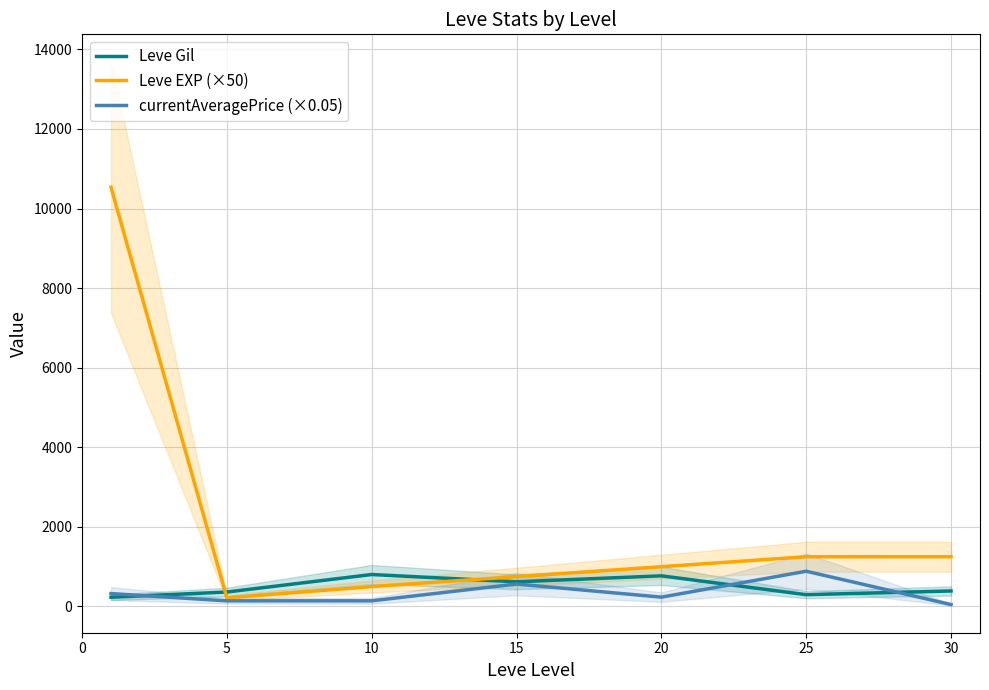

What is the sum of the Leve EXP (×50) values at 10 and 0?

11033.3